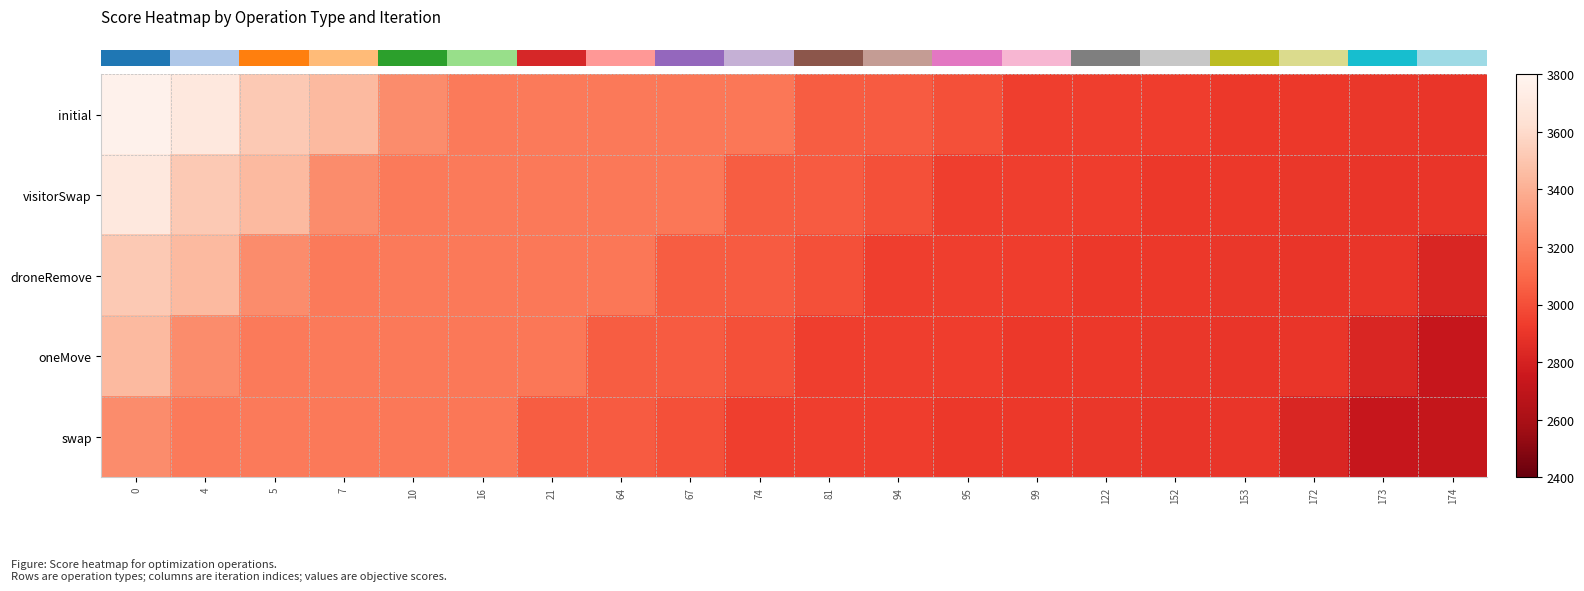

Between 10 and 152, which is larger?

10